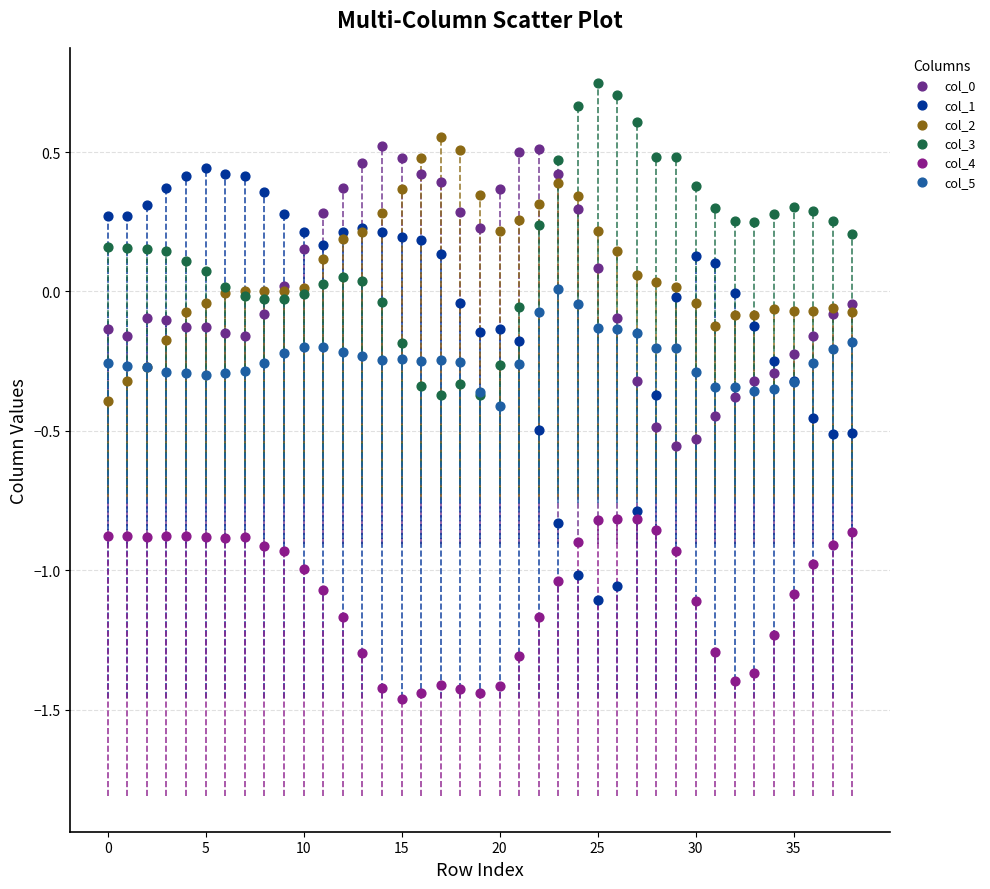

Which series has the largest Y range (max minus min)?

col_1